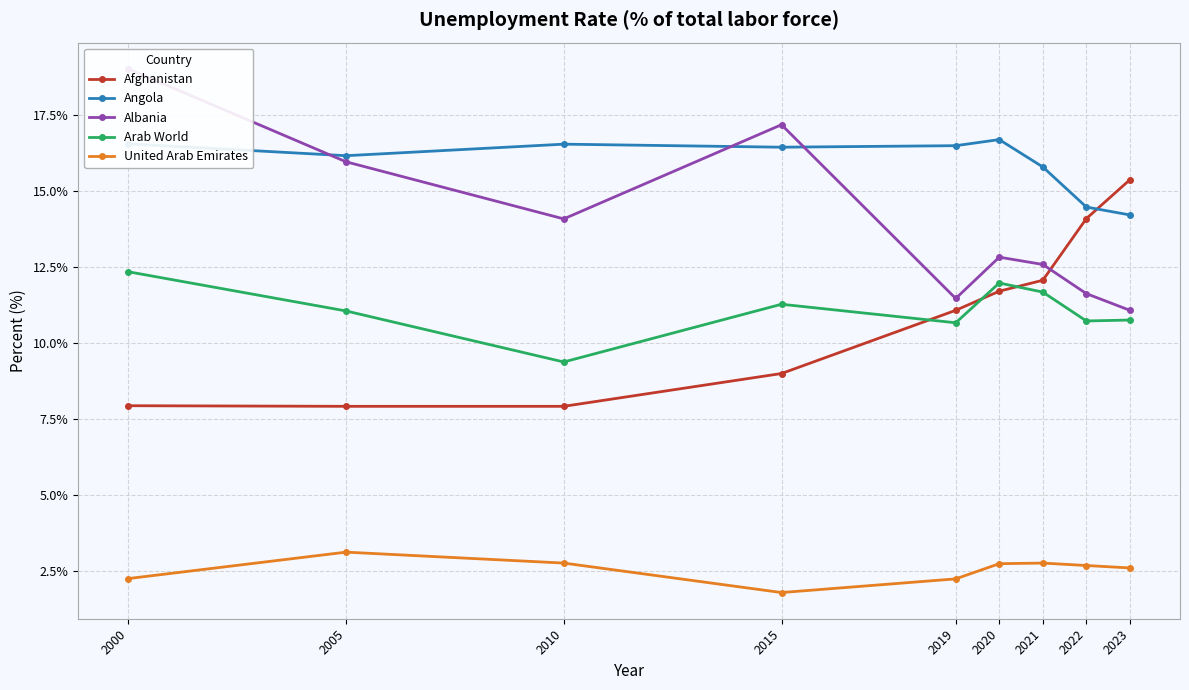

What is the average value of the United Arab Emirates series?

2.5